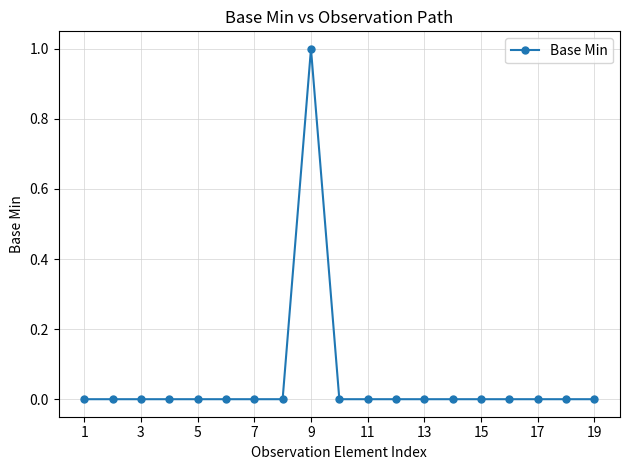

True or false: the data has more than 0 interior local peaks.

True